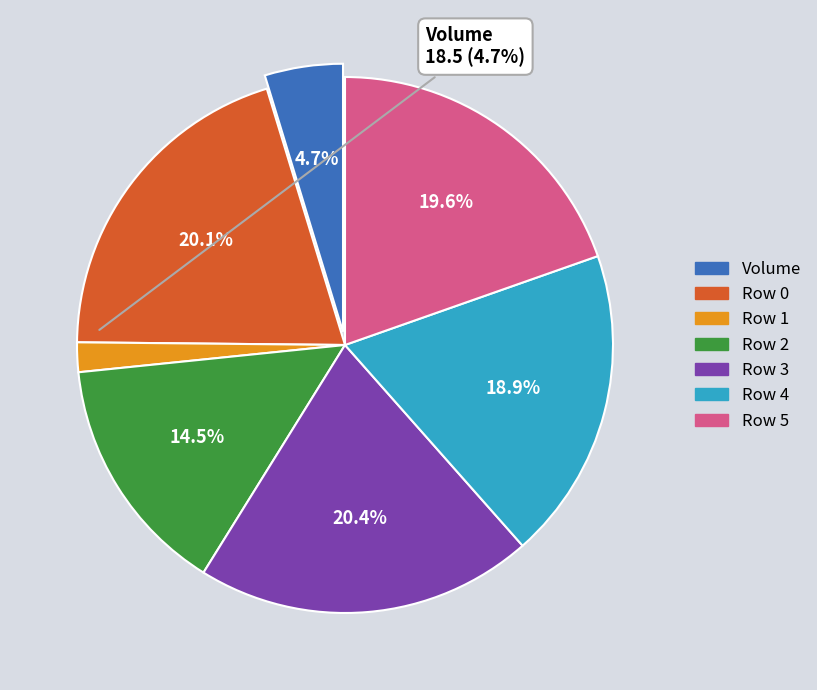

Is there a majority slice in this chart?

No